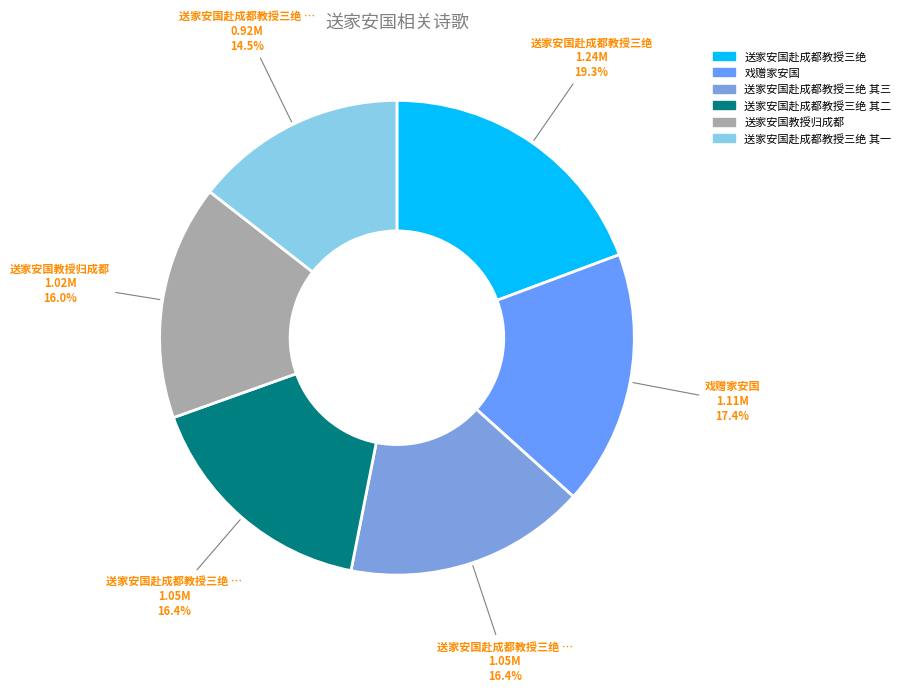

To the nearest percent, what percentage of the pie is 送家安国赴成都教授三绝?

19%